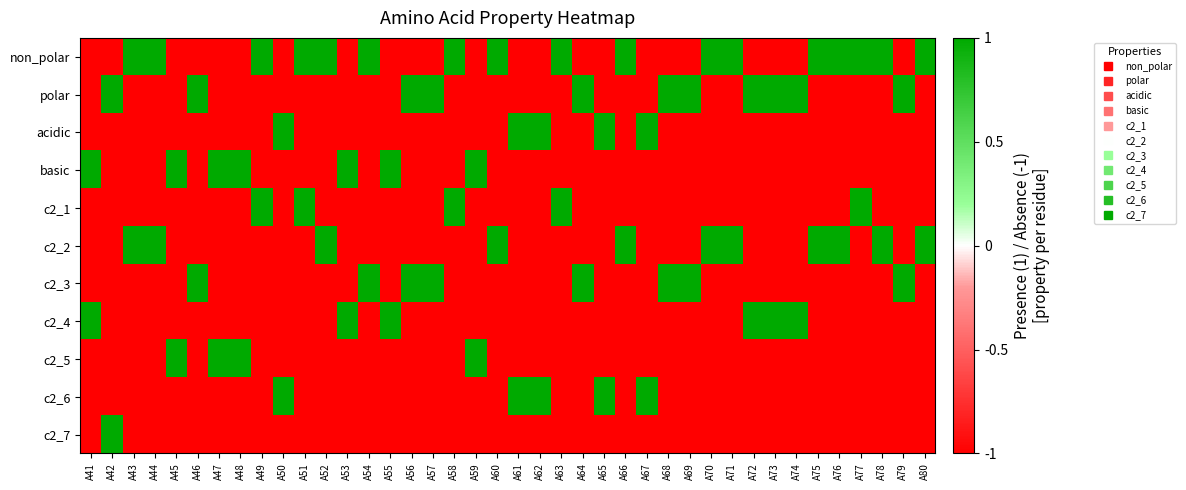

Reading left to right, what are all the values shown in this chart?

non_polar: A41=-1	A42=-1	A43=1	A44=1	A45=-1	A46=-1	A47=-1	A48=-1	A49=1	A50=-1	A51=1	A52=1	A53=-1	A54=1	A55=-1	A56=-1	A57=-1	A58=1	A59=-1	A60=1	A61=-1	A62=-1	A63=1	A64=-1	A65=-1	A66=1	A67=-1	A68=-1	A69=-1	A70=1	A71=1	A72=-1	A73=-1	A74=-1	A75=1	A76=1	A77=1	A78=1	A79=-1	A80=1
polar: A41=-1	A42=1	A43=-1	A44=-1	A45=-1	A46=1	A47=-1	A48=-1	A49=-1	A50=-1	A51=-1	A52=-1	A53=-1	A54=-1	A55=-1	A56=1	A57=1	A58=-1	A59=-1	A60=-1	A61=-1	A62=-1	A63=-1	A64=1	A65=-1	A66=-1	A67=-1	A68=1	A69=1	A70=-1	A71=-1	A72=1	A73=1	A74=1	A75=-1	A76=-1	A77=-1	A78=-1	A79=1	A80=-1
acidic: A41=-1	A42=-1	A43=-1	A44=-1	A45=-1	A46=-1	A47=-1	A48=-1	A49=-1	A50=1	A51=-1	A52=-1	A53=-1	A54=-1	A55=-1	A56=-1	A57=-1	A58=-1	A59=-1	A60=-1	A61=1	A62=1	A63=-1	A64=-1	A65=1	A66=-1	A67=1	A68=-1	A69=-1	A70=-1	A71=-1	A72=-1	A73=-1	A74=-1	A75=-1	A76=-1	A77=-1	A78=-1	A79=-1	A80=-1
basic: A41=1	A42=-1	A43=-1	A44=-1	A45=1	A46=-1	A47=1	A48=1	A49=-1	A50=-1	A51=-1	A52=-1	A53=1	A54=-1	A55=1	A56=-1	A57=-1	A58=-1	A59=1	A60=-1	A61=-1	A62=-1	A63=-1	A64=-1	A65=-1	A66=-1	A67=-1	A68=-1	A69=-1	A70=-1	A71=-1	A72=-1	A73=-1	A74=-1	A75=-1	A76=-1	A77=-1	A78=-1	A79=-1	A80=-1
c2_1: A41=-1	A42=-1	A43=-1	A44=-1	A45=-1	A46=-1	A47=-1	A48=-1	A49=1	A50=-1	A51=1	A52=-1	A53=-1	A54=-1	A55=-1	A56=-1	A57=-1	A58=1	A59=-1	A60=-1	A61=-1	A62=-1	A63=1	A64=-1	A65=-1	A66=-1	A67=-1	A68=-1	A69=-1	A70=-1	A71=-1	A72=-1	A73=-1	A74=-1	A75=-1	A76=-1	A77=1	A78=-1	A79=-1	A80=-1
c2_2: A41=-1	A42=-1	A43=1	A44=1	A45=-1	A46=-1	A47=-1	A48=-1	A49=-1	A50=-1	A51=-1	A52=1	A53=-1	A54=-1	A55=-1	A56=-1	A57=-1	A58=-1	A59=-1	A60=1	A61=-1	A62=-1	A63=-1	A64=-1	A65=-1	A66=1	A67=-1	A68=-1	A69=-1	A70=1	A71=1	A72=-1	A73=-1	A74=-1	A75=1	A76=1	A77=-1	A78=1	A79=-1	A80=1
c2_3: A41=-1	A42=-1	A43=-1	A44=-1	A45=-1	A46=1	A47=-1	A48=-1	A49=-1	A50=-1	A51=-1	A52=-1	A53=-1	A54=1	A55=-1	A56=1	A57=1	A58=-1	A59=-1	A60=-1	A61=-1	A62=-1	A63=-1	A64=1	A65=-1	A66=-1	A67=-1	A68=1	A69=1	A70=-1	A71=-1	A72=-1	A73=-1	A74=-1	A75=-1	A76=-1	A77=-1	A78=-1	A79=1	A80=-1
c2_4: A41=1	A42=-1	A43=-1	A44=-1	A45=-1	A46=-1	A47=-1	A48=-1	A49=-1	A50=-1	A51=-1	A52=-1	A53=1	A54=-1	A55=1	A56=-1	A57=-1	A58=-1	A59=-1	A60=-1	A61=-1	A62=-1	A63=-1	A64=-1	A65=-1	A66=-1	A67=-1	A68=-1	A69=-1	A70=-1	A71=-1	A72=1	A73=1	A74=1	A75=-1	A76=-1	A77=-1	A78=-1	A79=-1	A80=-1
c2_5: A41=-1	A42=-1	A43=-1	A44=-1	A45=1	A46=-1	A47=1	A48=1	A49=-1	A50=-1	A51=-1	A52=-1	A53=-1	A54=-1	A55=-1	A56=-1	A57=-1	A58=-1	A59=1	A60=-1	A61=-1	A62=-1	A63=-1	A64=-1	A65=-1	A66=-1	A67=-1	A68=-1	A69=-1	A70=-1	A71=-1	A72=-1	A73=-1	A74=-1	A75=-1	A76=-1	A77=-1	A78=-1	A79=-1	A80=-1
c2_6: A41=-1	A42=-1	A43=-1	A44=-1	A45=-1	A46=-1	A47=-1	A48=-1	A49=-1	A50=1	A51=-1	A52=-1	A53=-1	A54=-1	A55=-1	A56=-1	A57=-1	A58=-1	A59=-1	A60=-1	A61=1	A62=1	A63=-1	A64=-1	A65=1	A66=-1	A67=1	A68=-1	A69=-1	A70=-1	A71=-1	A72=-1	A73=-1	A74=-1	A75=-1	A76=-1	A77=-1	A78=-1	A79=-1	A80=-1
c2_7: A41=-1	A42=1	A43=-1	A44=-1	A45=-1	A46=-1	A47=-1	A48=-1	A49=-1	A50=-1	A51=-1	A52=-1	A53=-1	A54=-1	A55=-1	A56=-1	A57=-1	A58=-1	A59=-1	A60=-1	A61=-1	A62=-1	A63=-1	A64=-1	A65=-1	A66=-1	A67=-1	A68=-1	A69=-1	A70=-1	A71=-1	A72=-1	A73=-1	A74=-1	A75=-1	A76=-1	A77=-1	A78=-1	A79=-1	A80=-1